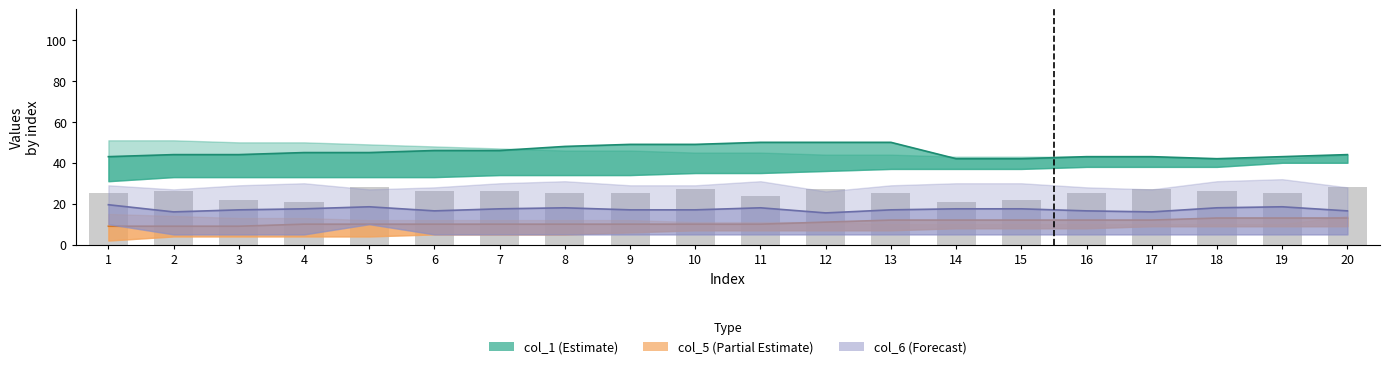

Reading right to left, transcribe all the data shown in this chart.

col_1 mid: 20=44.0	19=43.0	18=42.0	17=43.0	16=43.0	15=42.0	14=42.0	13=50.0	12=50.0	11=50.0	10=49.0	9=49.0	8=48.0	7=46.0	6=46.0	5=45.0	4=45.0	3=44.0	2=44.0	1=43.0
col_5 mid: 20=13.0	19=13.0	18=13.0	17=12.0	16=12.0	15=12.0	14=12.0	13=12.0	12=11.0	11=10.0	10=10.0	9=10.0	8=10.0	7=10.0	6=10.0	5=10.0	4=10.0	3=9.0	2=9.0	1=9.0
col_6 mid: 20=16.5	19=18.5	18=18.0	17=16.0	16=16.5	15=17.5	14=17.5	13=17.0	12=15.5	11=18.0	10=17.0	9=17.0	8=18.0	7=17.5	6=16.5	5=18.5	4=17.5	3=17.0	2=16.0	1=19.5
col_3: 20=28.0	19=25.0	18=26.0	17=27.0	16=25.0	15=22.0	14=21.0	13=25.0	12=27.0	11=24.0	10=27.0	9=25.0	8=25.0	7=26.0	6=26.0	5=28.0	4=21.0	3=22.0	2=26.0	1=25.0